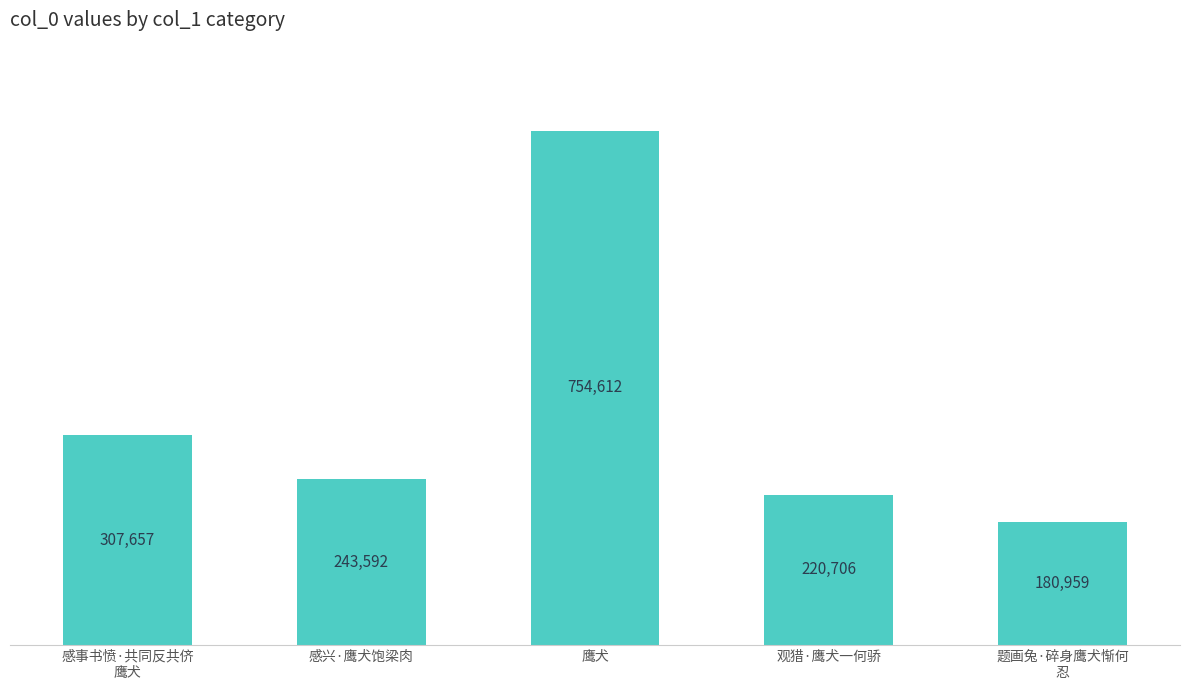

Does the chart contain stacked bars?

No